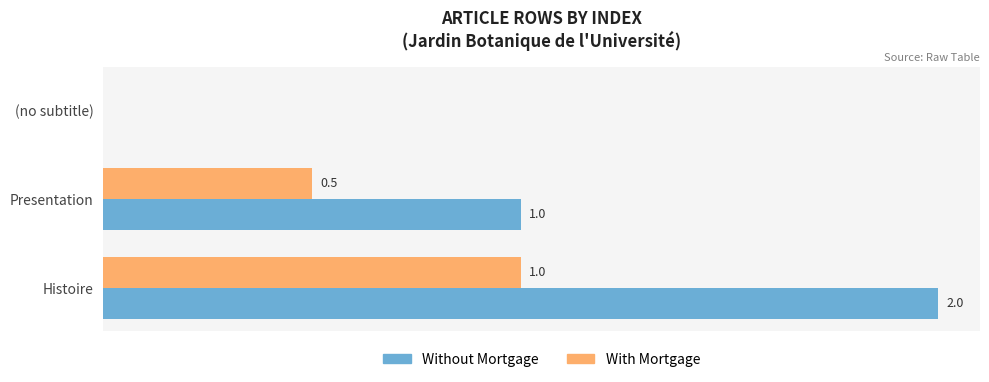

Between (no subtitle) and Histoire, which series saw the biggest shift?

Without Mortgage